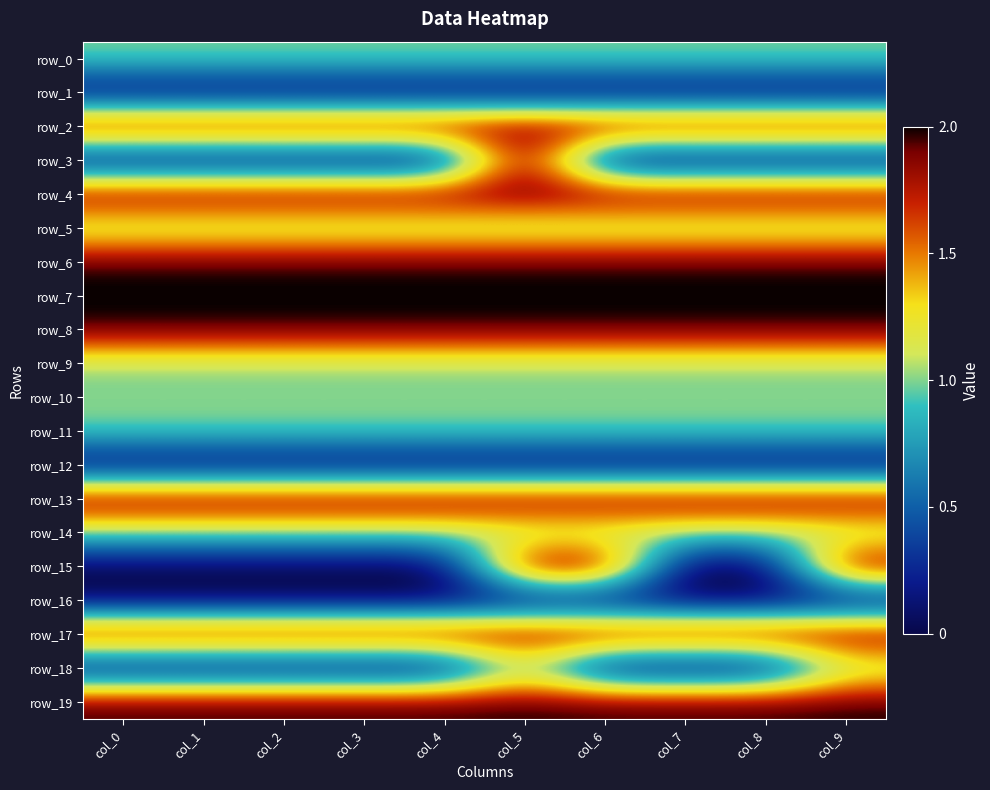

What is the sum of all row_15 values?

6